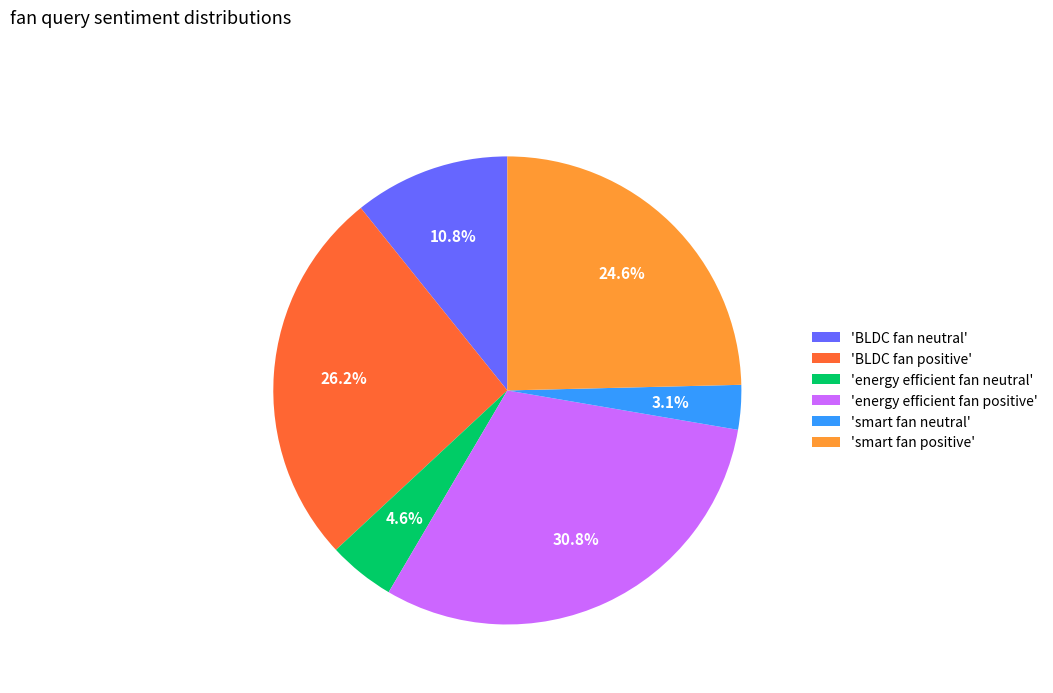

What portion of the pie excludes 'smart fan positive'?

75.4%